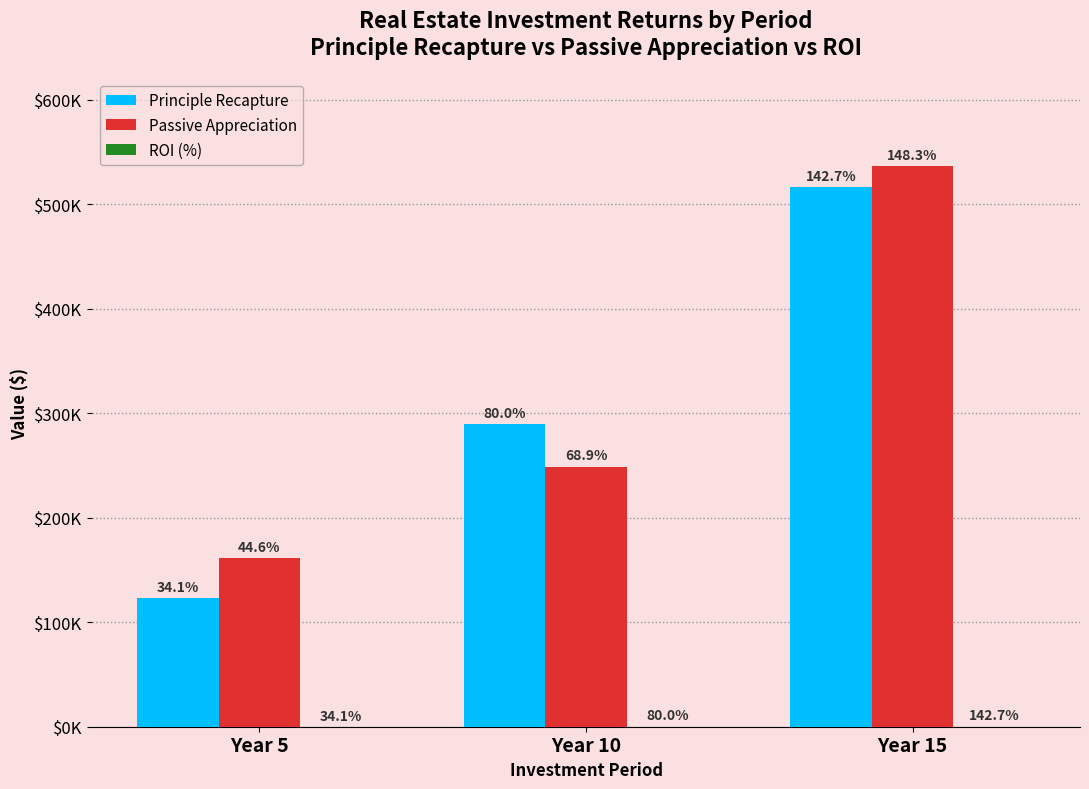

Between Year 5 and Year 10, which is larger?

Year 10